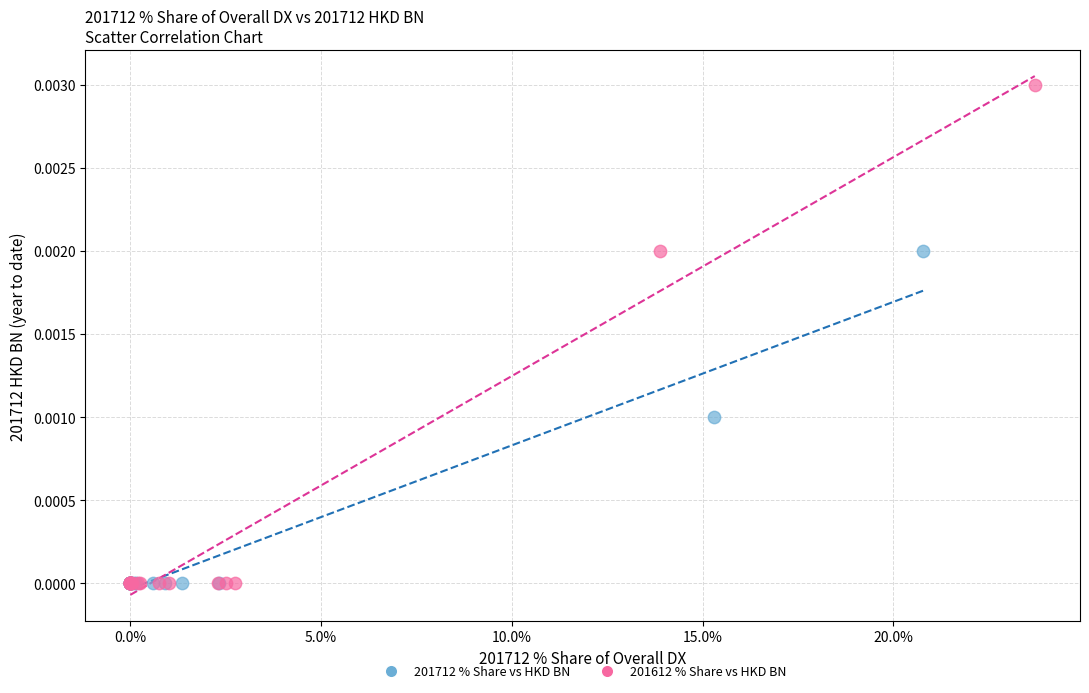

What are all the series names shown in the legend?

201712 % Share vs HKD BN, 201612 % Share vs HKD BN